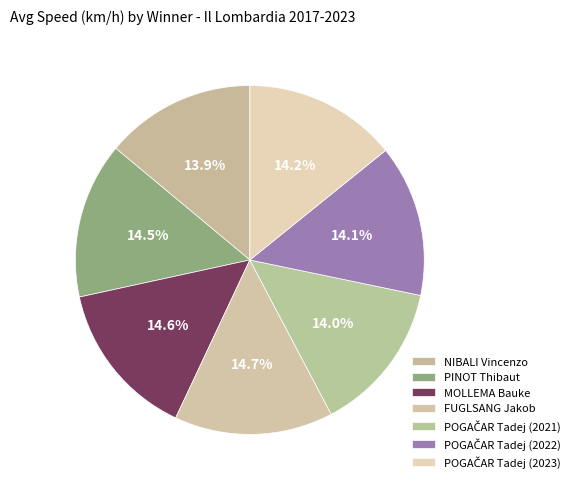

To the nearest percent, what percentage of the pie is POGAČAR Tadej (2022)?

14%